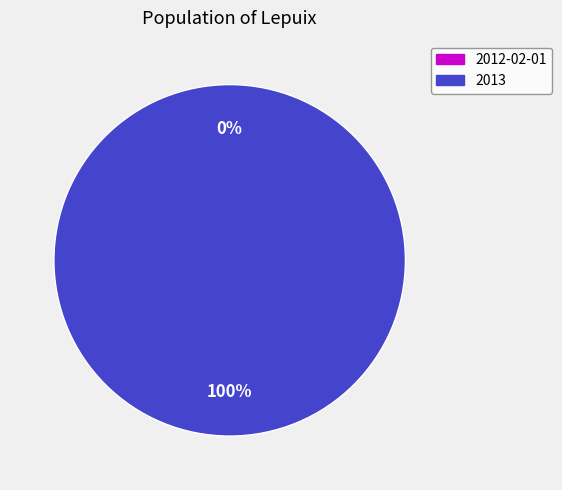

Does 2013 account for over 50% of the chart?

Yes